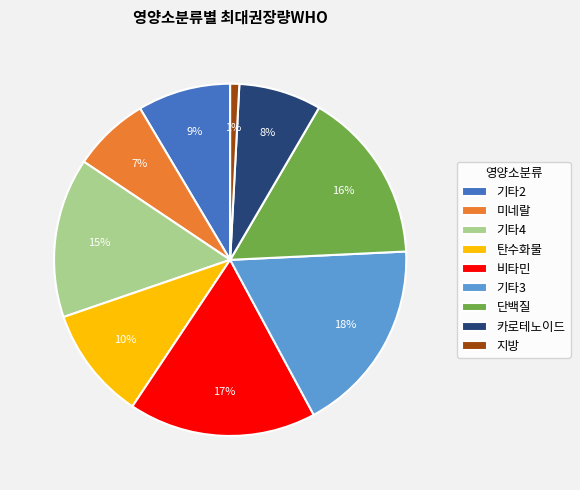

Does 카로테노이드 account for over 50% of the chart?

No